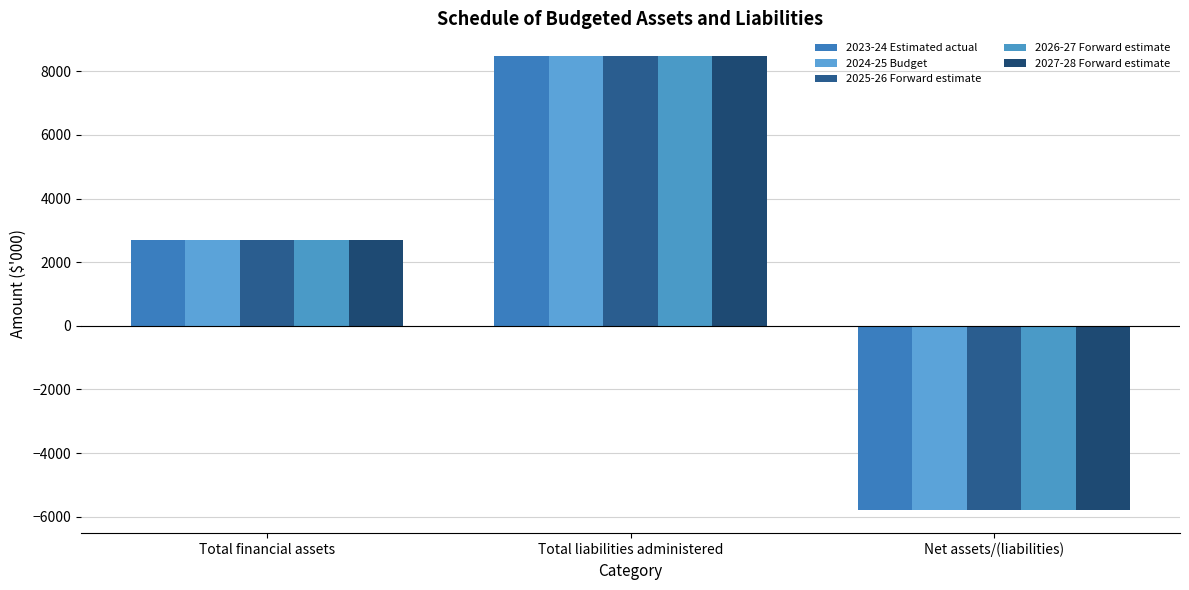

Where does the 2023-24 Estimated actual series first go above 2684?

Total liabilities administered